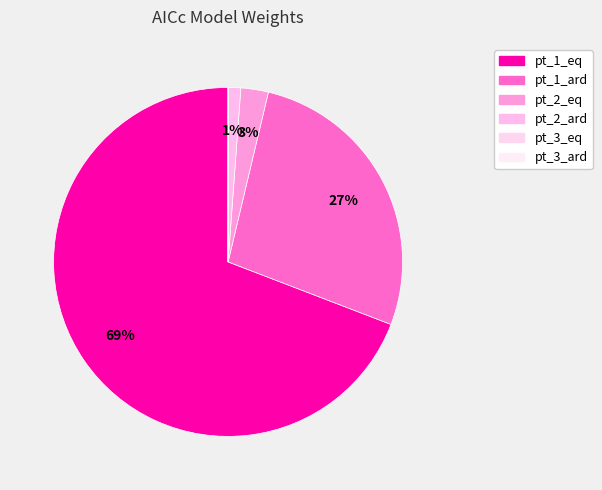

The pt_3_eq slice represents 0% of the pie. True or false?

True